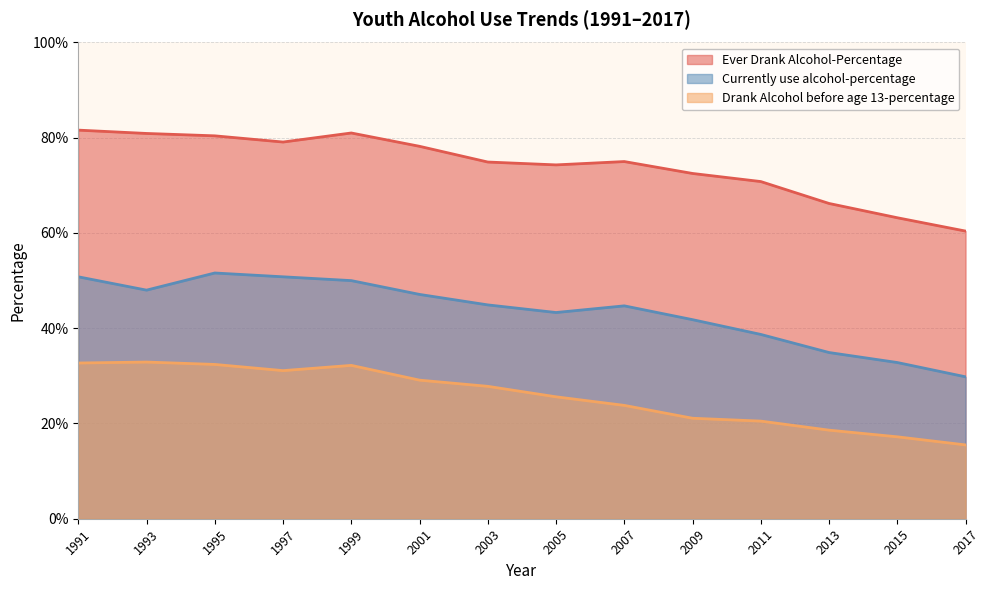

What are all the series names shown in the legend?

Ever Drank Alcohol-Percentage, Currently use alcohol-percentage, Drank Alcohol before age 13-percentage